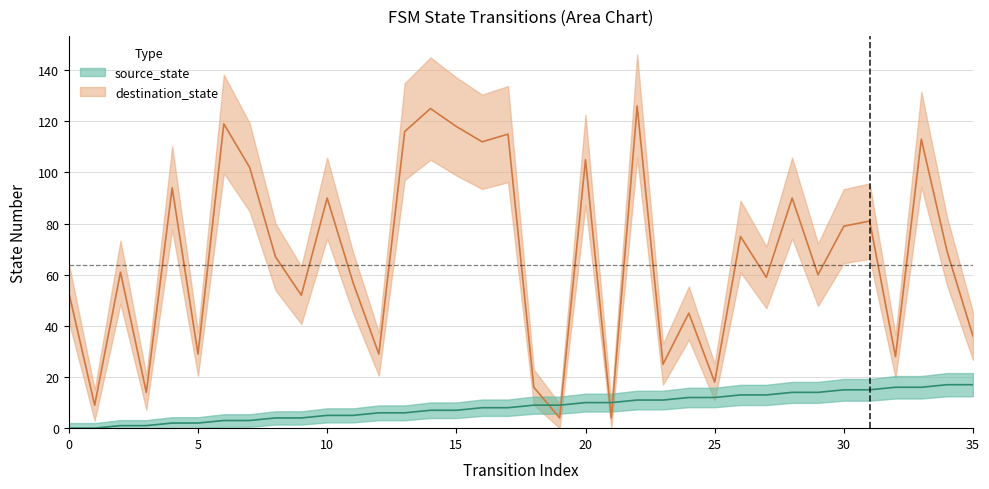

What is the approximate value of source_state at 11, to the nearest 5?

5